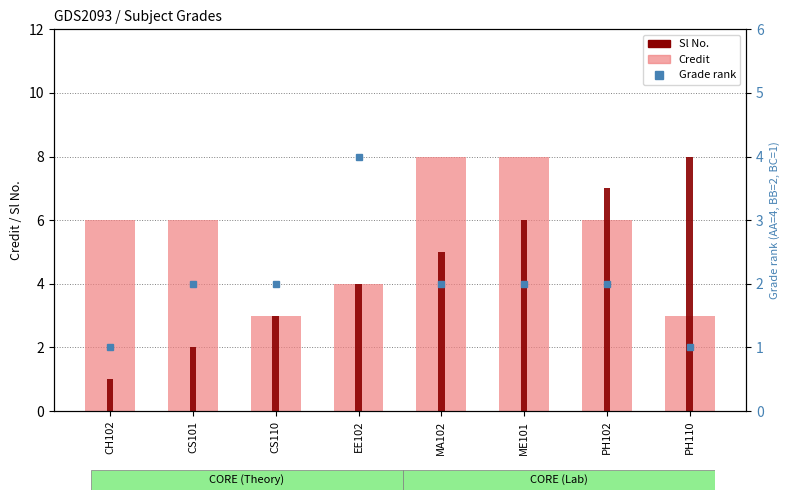

Count the number of data series in this chart.

3